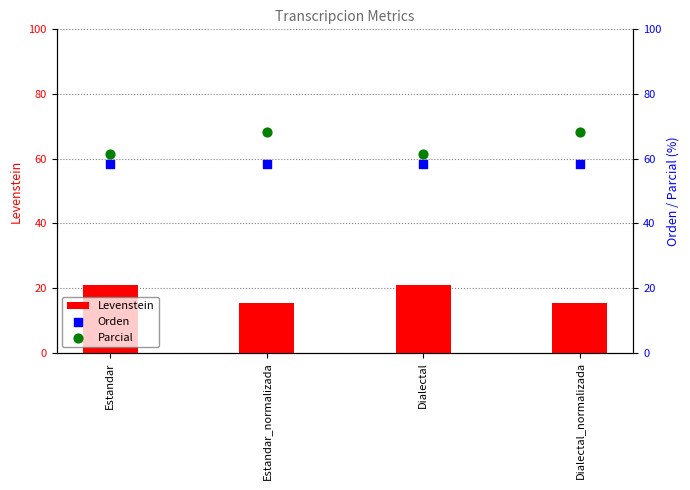

Is the value of Orden at Estandar greater than the value of Levenstein at Dialectal_normalizada?

Yes